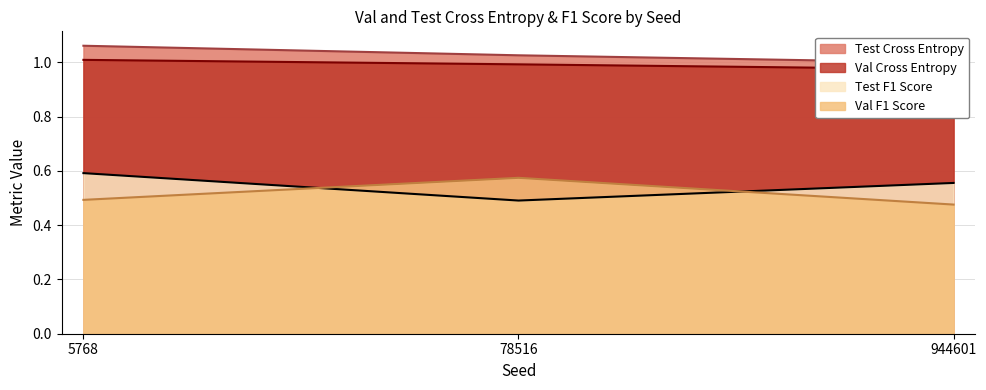

What is the value of the Test Cross Entropy point at the 1st from the left?

1.1